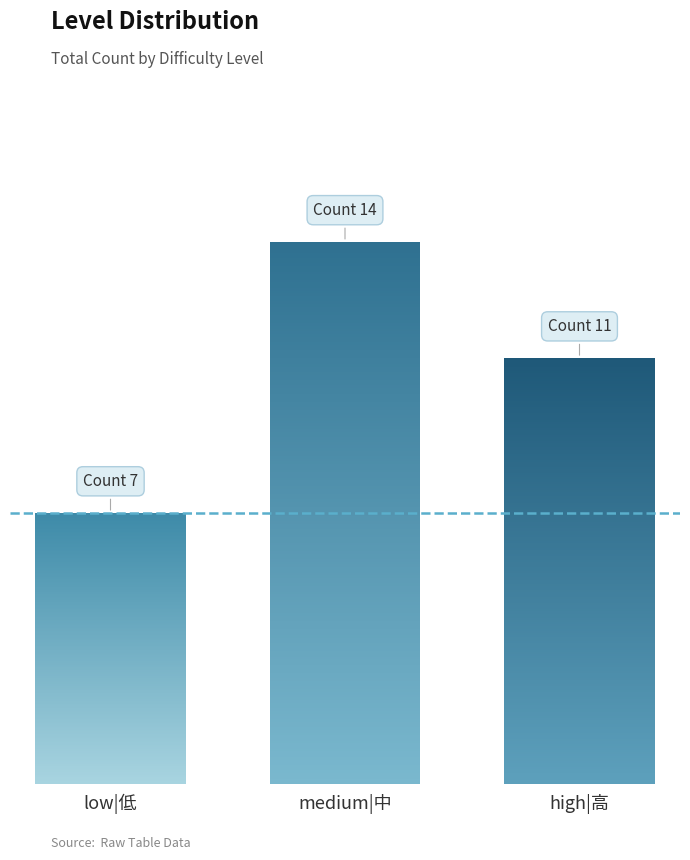

What is the sum of all medium|中 values?

14